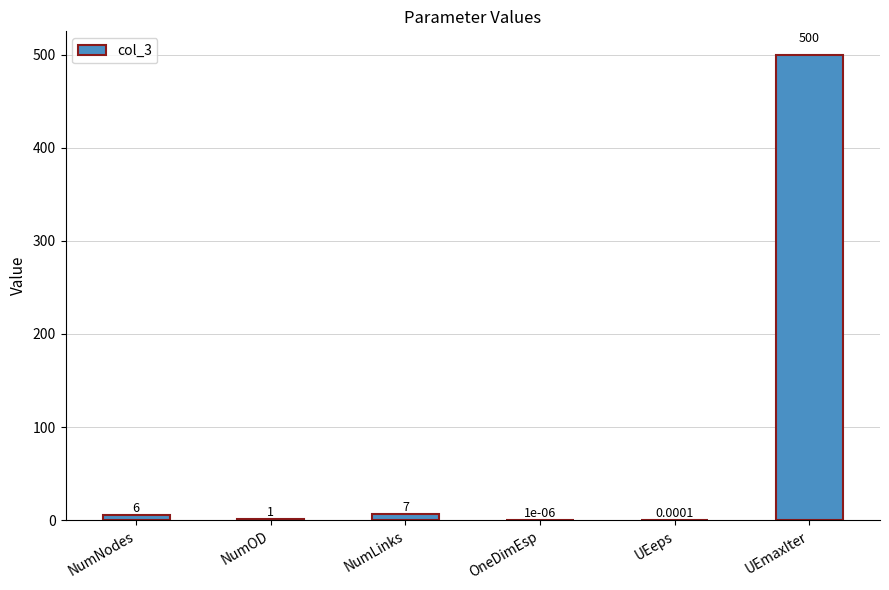

At which label is the value closest to 250?

NumLinks